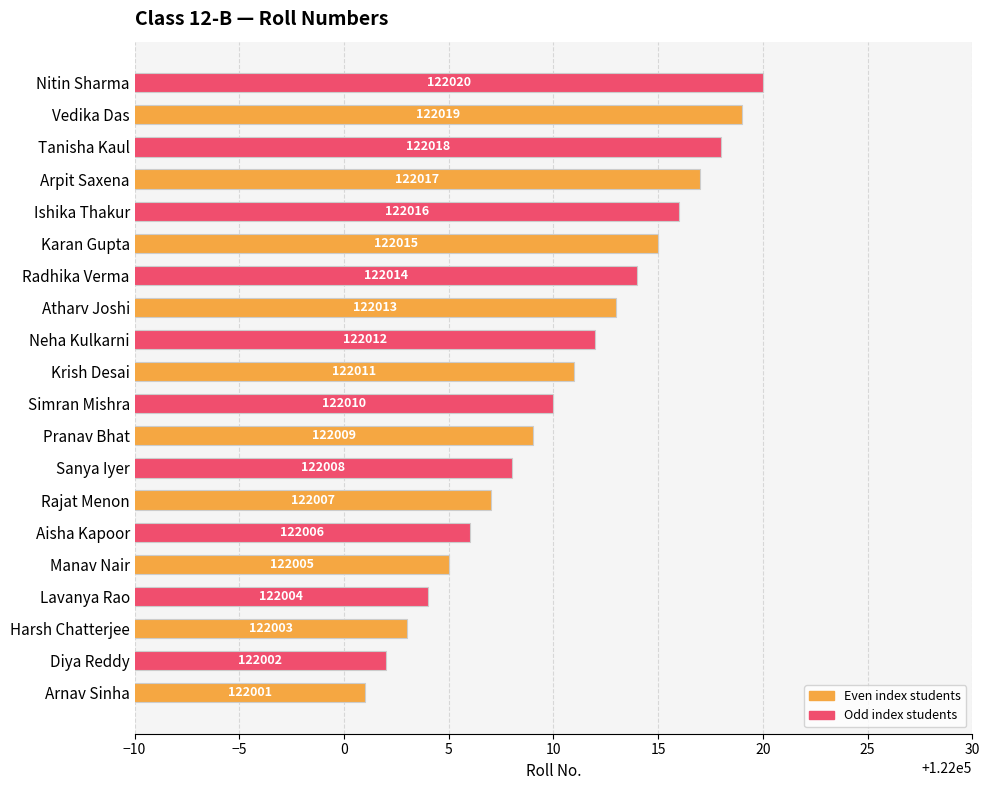

What is the difference between the maximum and minimum values?

19